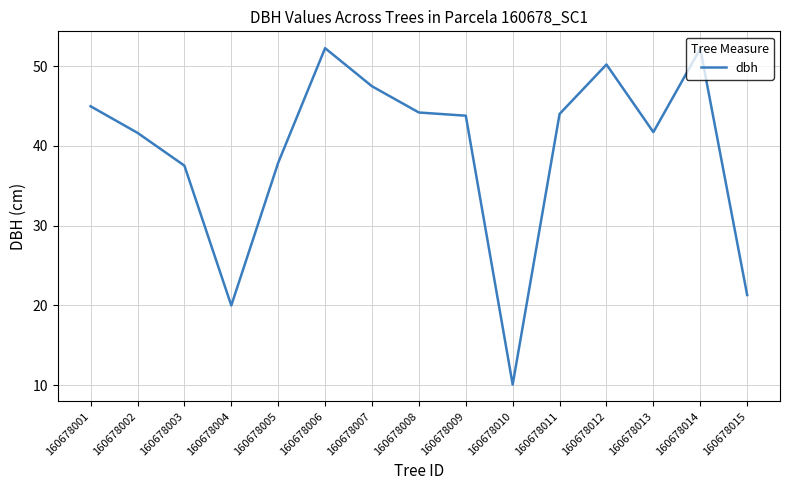

Between 160678010 and 160678004, which is larger?

160678004